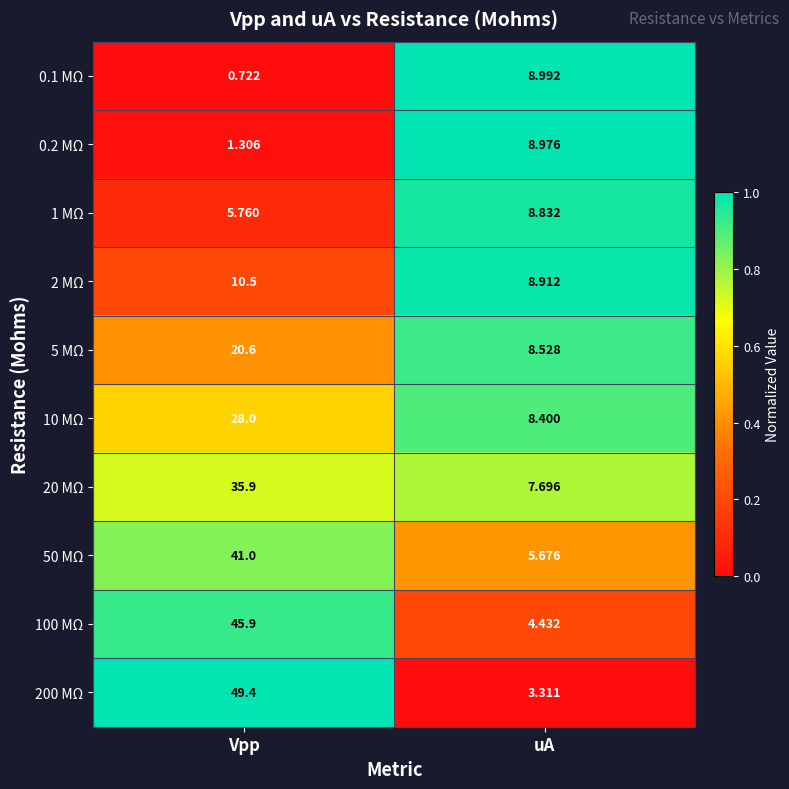

List the labels in order of 50 MΩ value, smallest first.

uA, Vpp